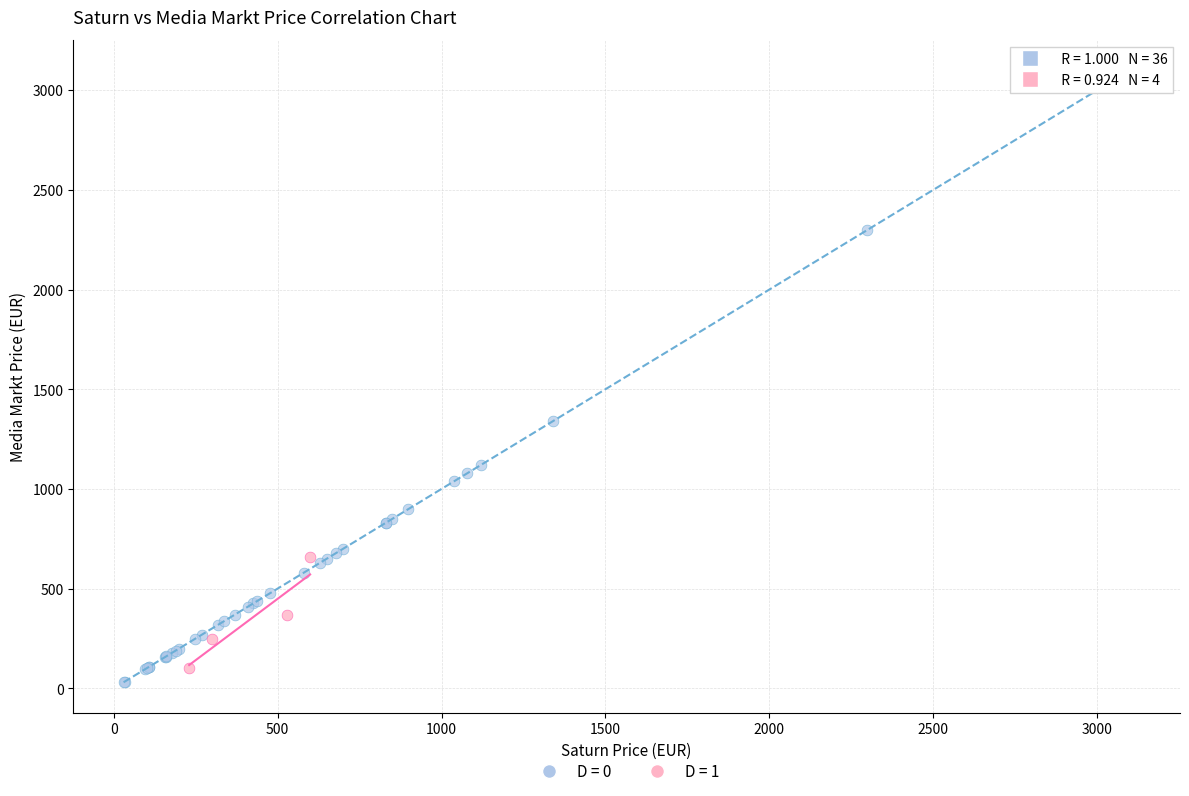

Which series has the largest Y range (max minus min)?

D = 0